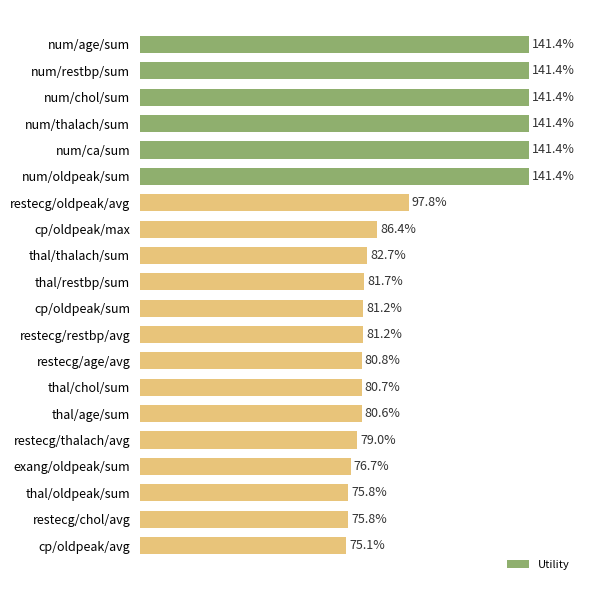

Are the bars horizontal?

Yes